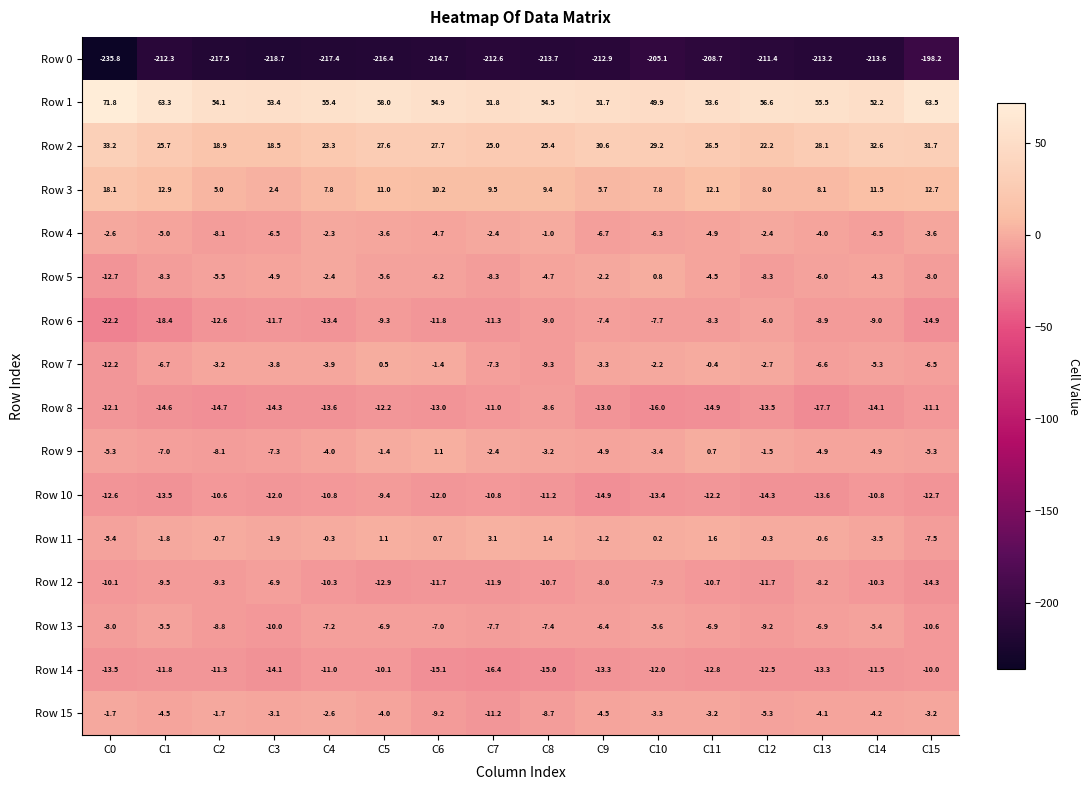

What is the total value across all series at C8?

-211.8